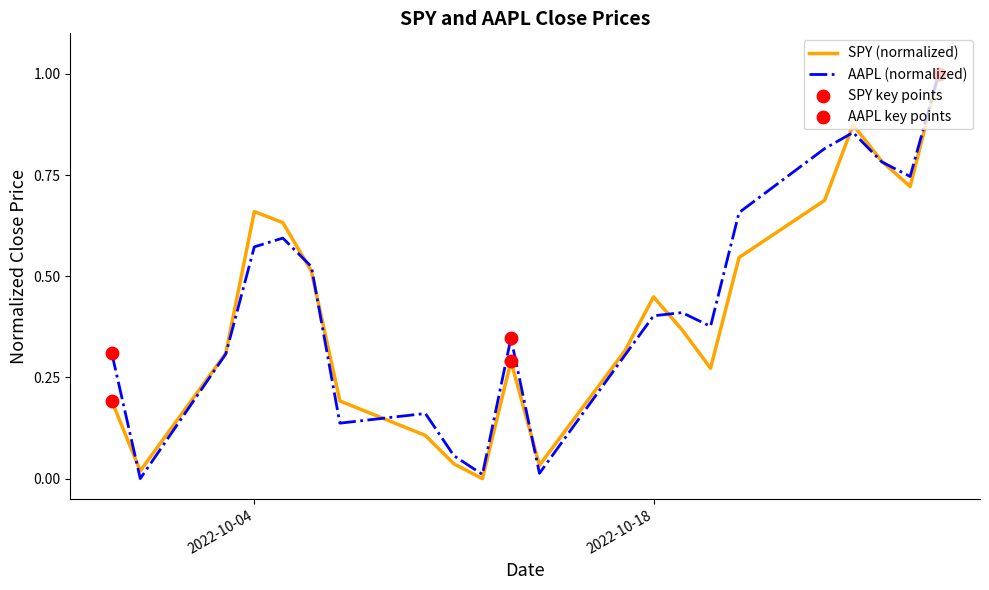

At how many categories does at least one series exceed 0?

22